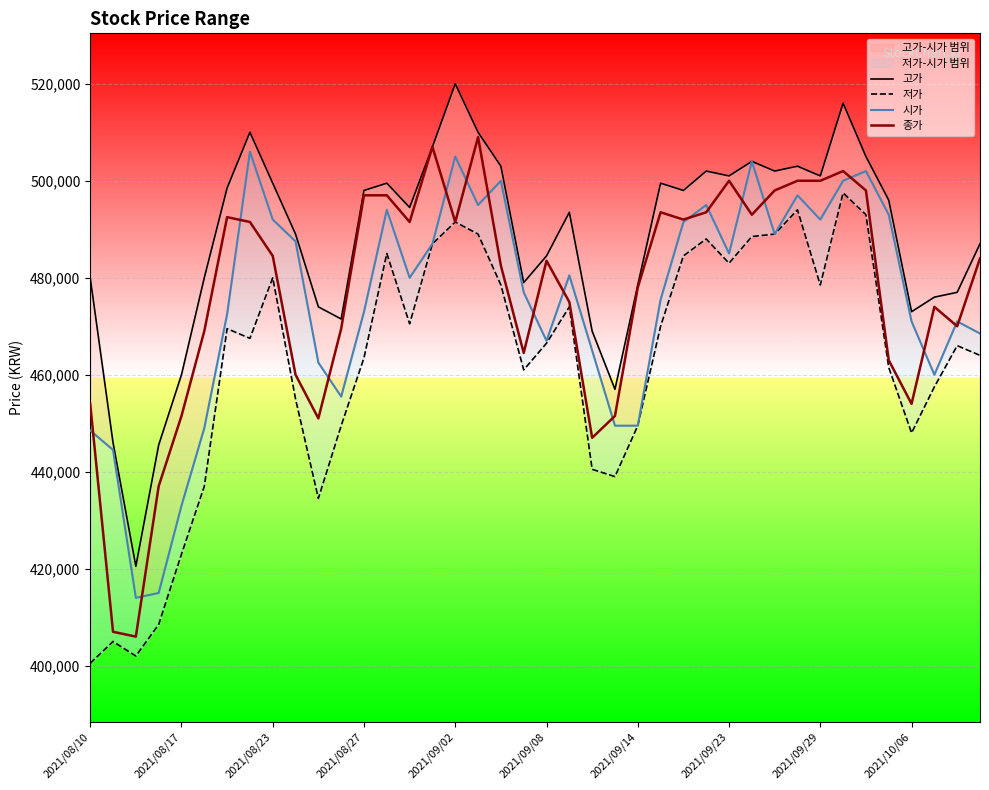

Is it true that 저가 equals 266736 at 22?

False